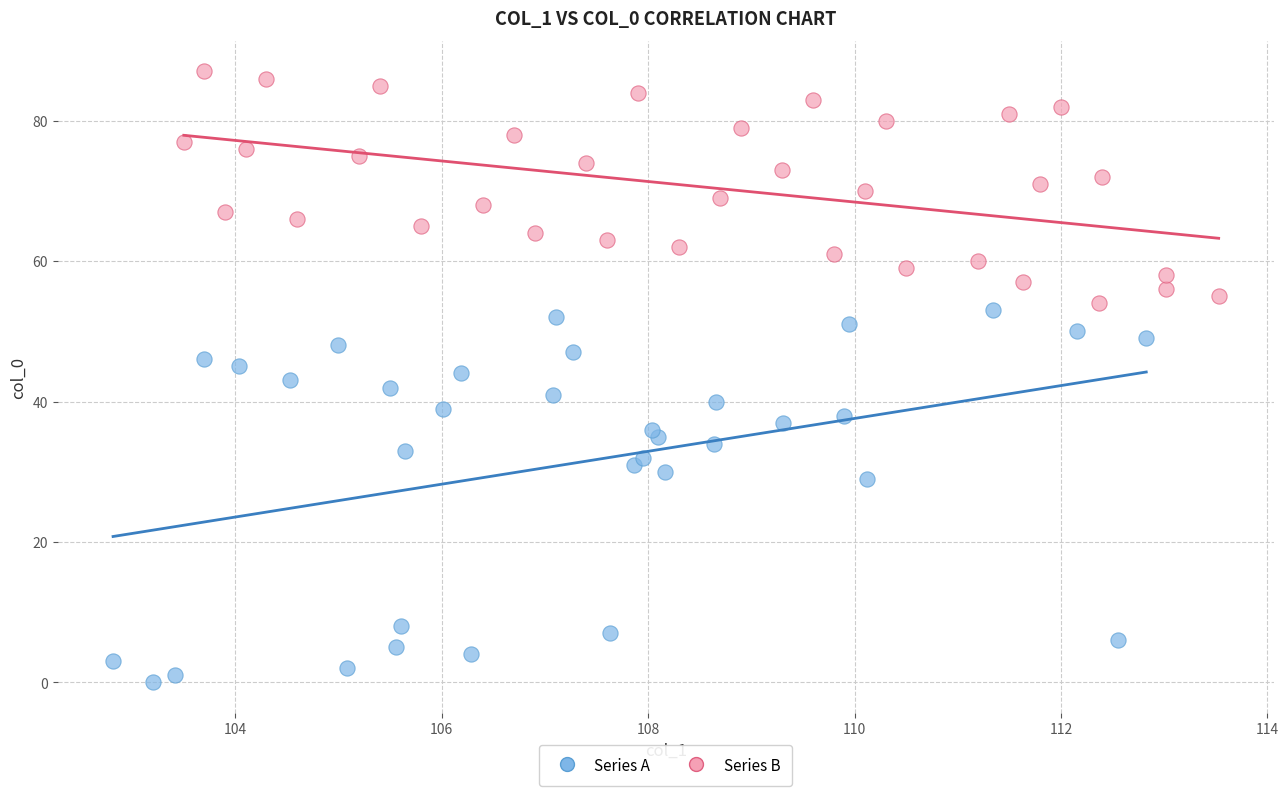

Which series contains the lowest Y value?

Series A